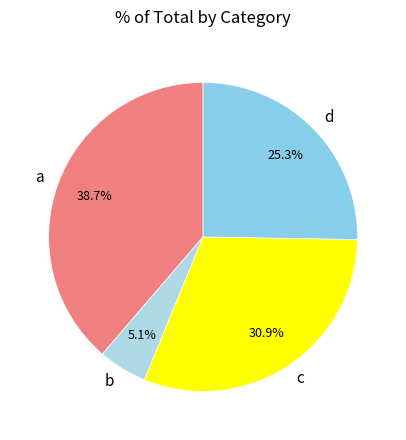

Which slice is the largest?

a